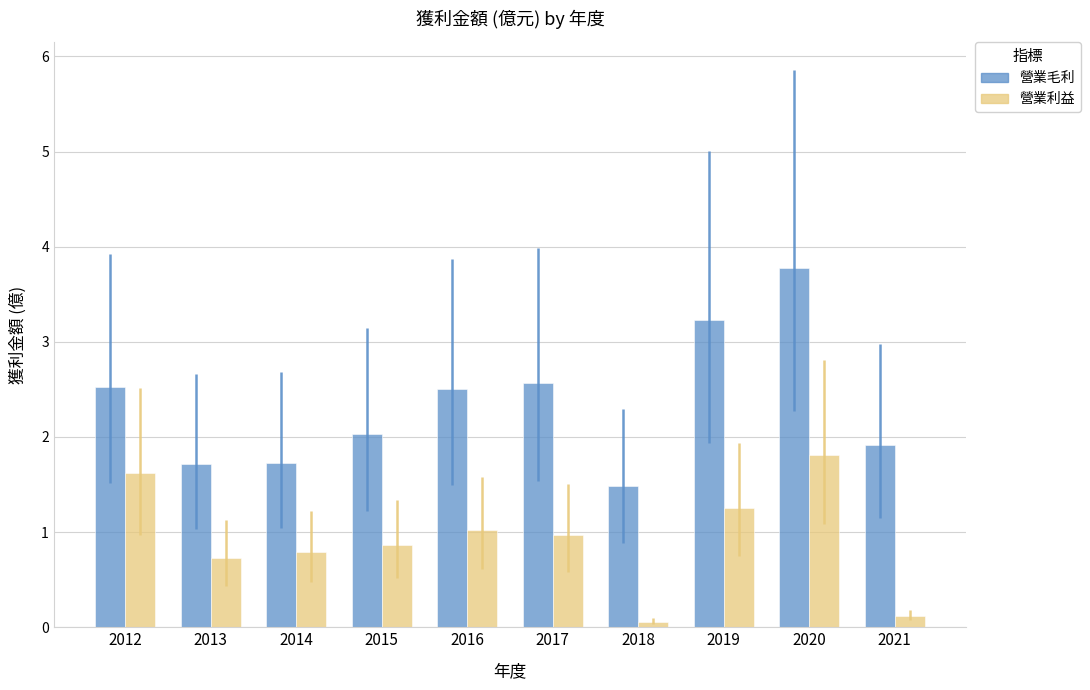

Which series changed the most between 2014 and 2019?

營業毛利